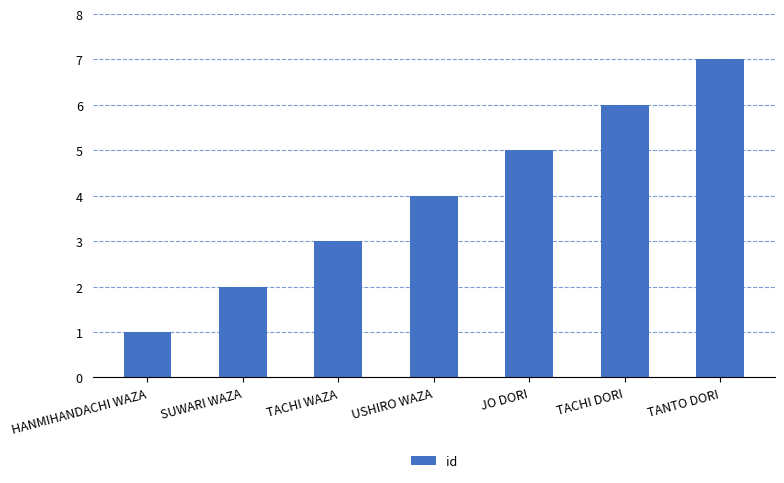

Which has a higher value, TACHI WAZA or JO DORI?

JO DORI